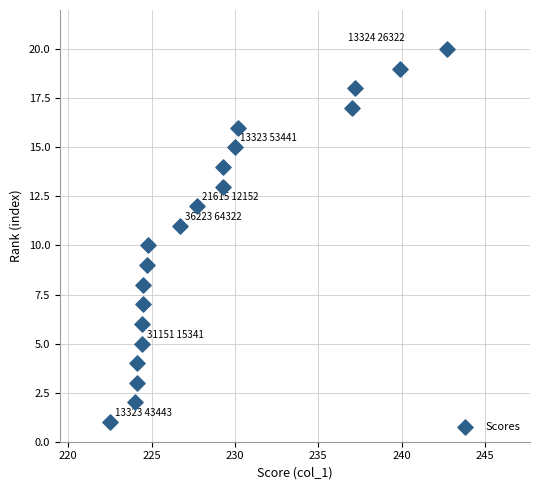

What is the range of Y values (max minus min)?

19